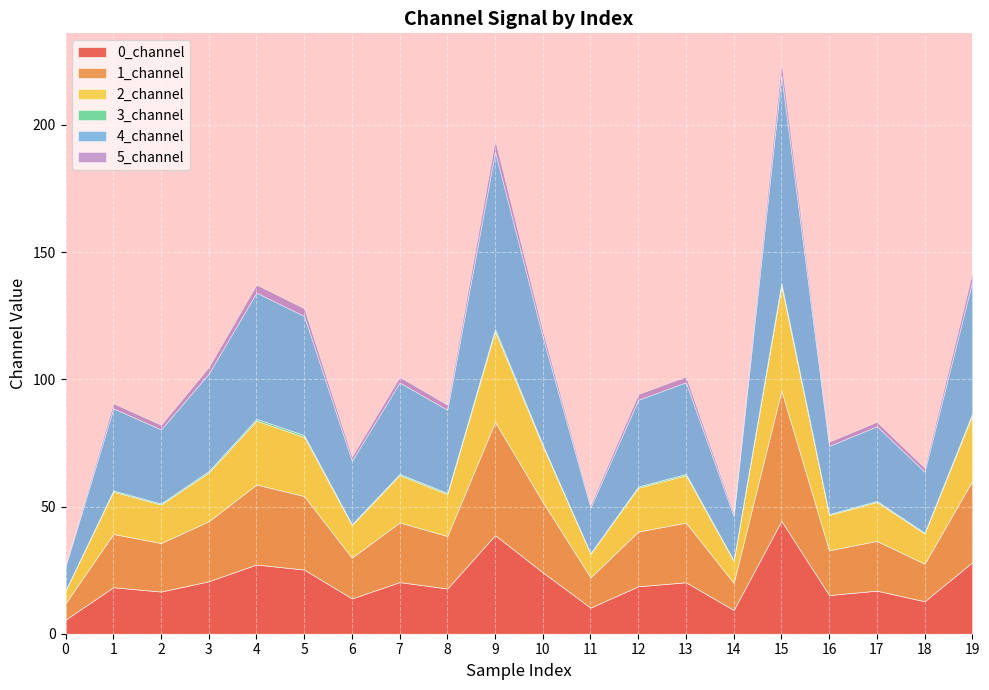

True or false: 2_channel and 1_channel cross at least once.

False